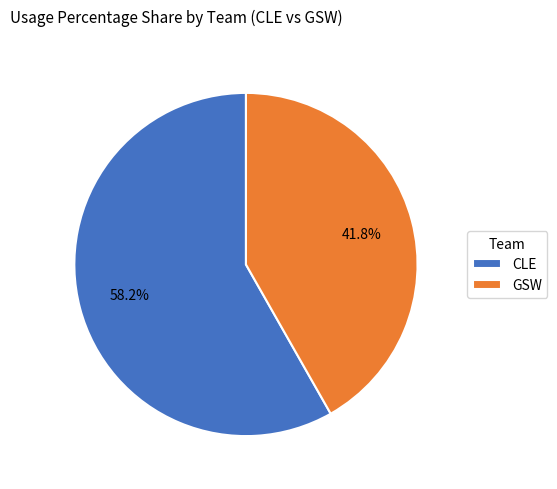

Which slice is the largest?

CLE